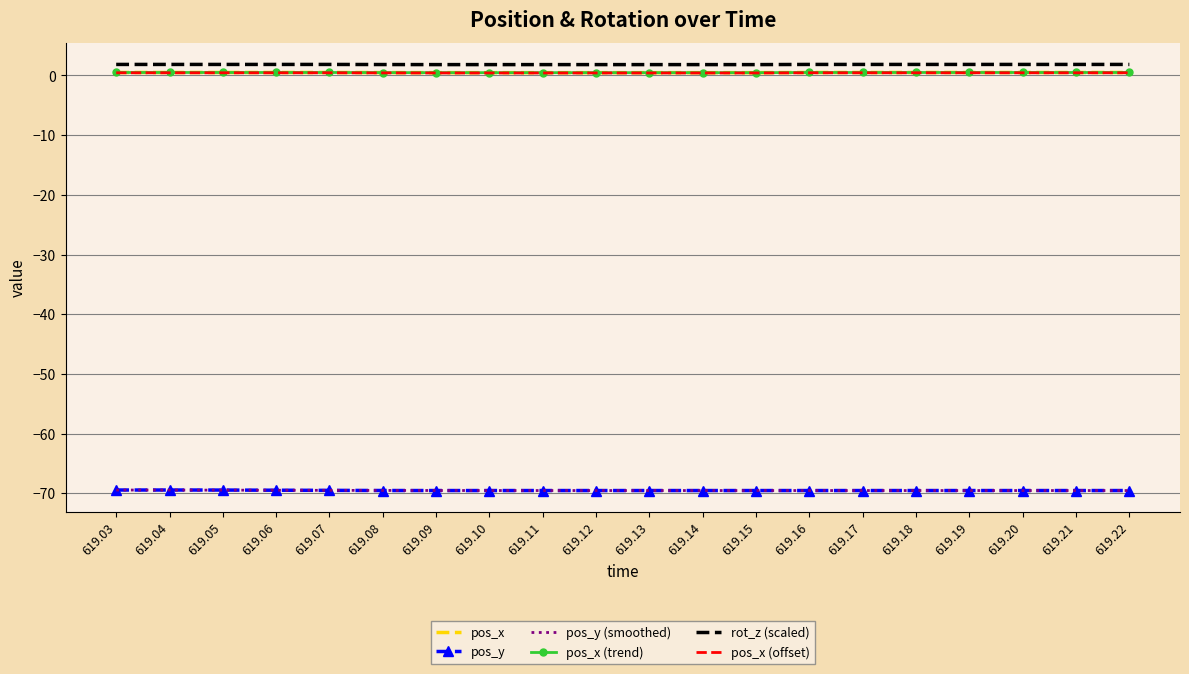

What is the difference between the highest and lowest values at 619.05?

71.3